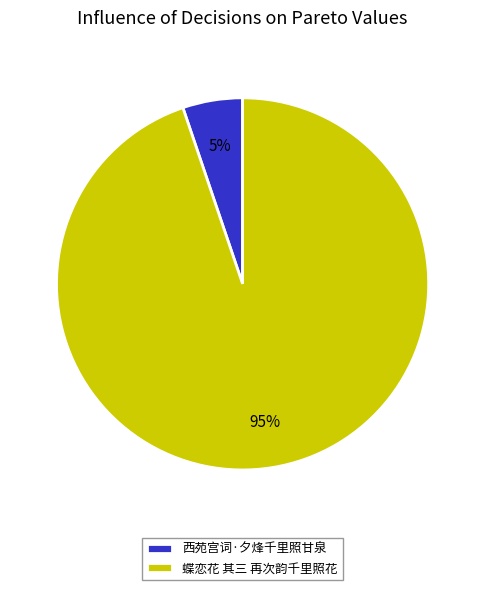

Approximately how many times larger is the value at 西苑宫词·夕烽千里照甘泉 compared to 蝶恋花 其三 再次韵千里照花?

0.1